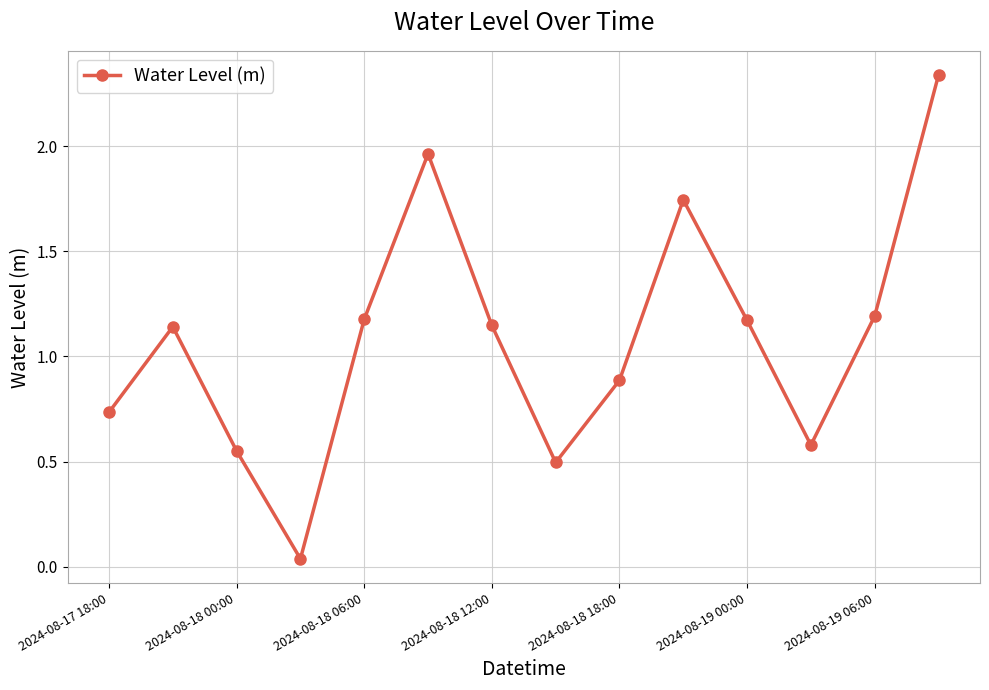

How many points are higher than both their immediate neighbors (excluding endpoints)?

3